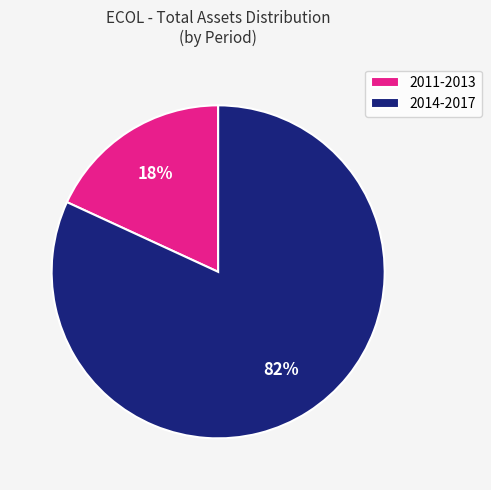

To the nearest percent, what portion does 2011-2013 represent?

18%